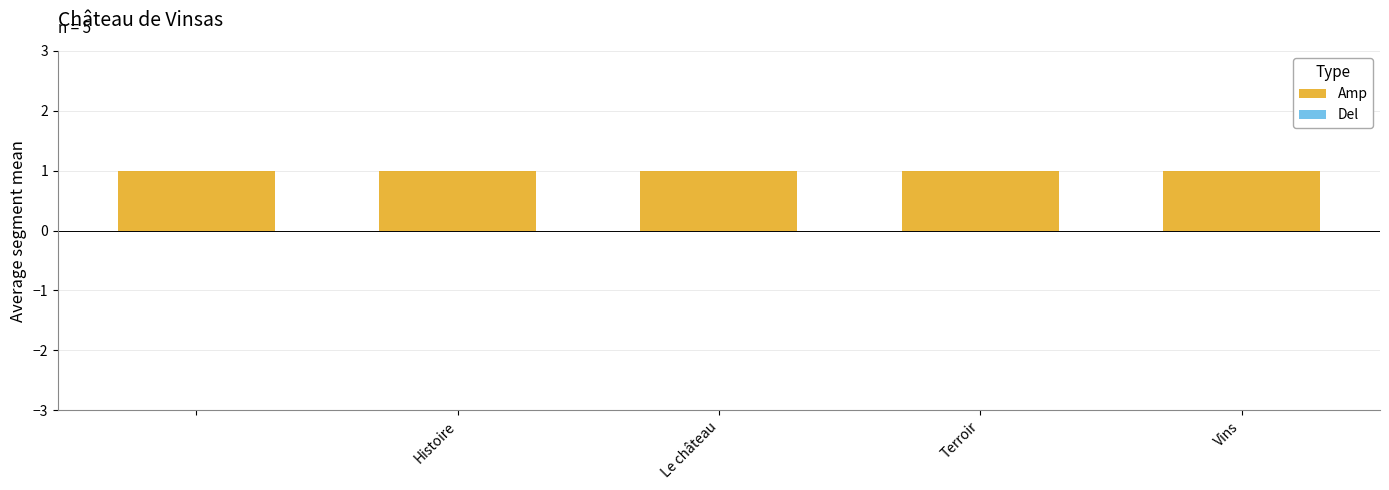

Which series has the largest total across all categories?

Amp